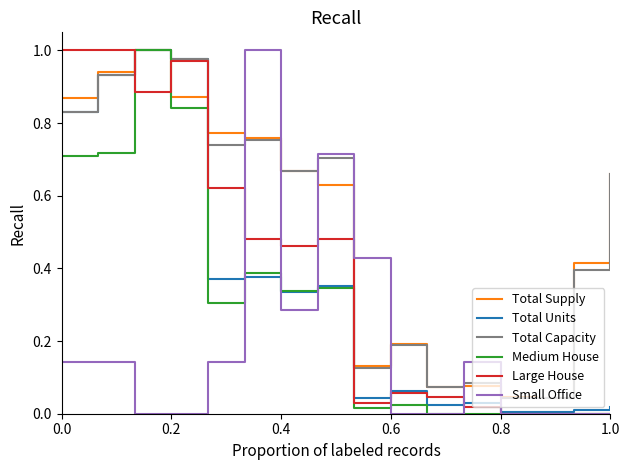

How many lines are shown in the chart?

6